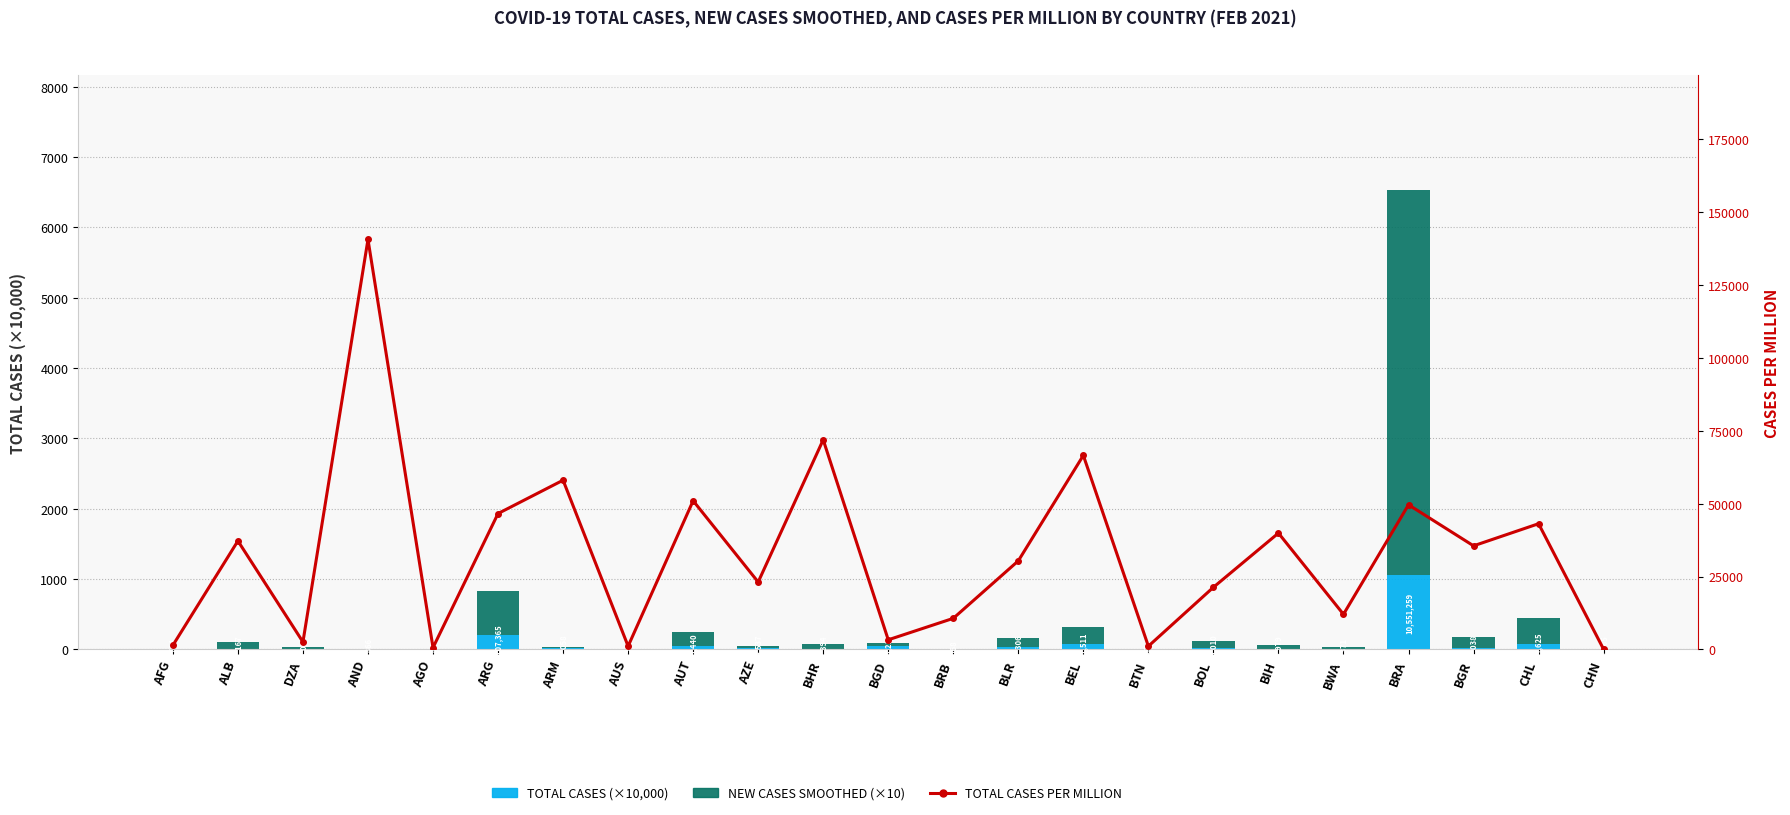

Rank the categories by Total Cases per Million value from lowest to highest.

CHN, AGO, BTN, AUS, AFG, DZA, BGD, BRB, BWA, BOL, AZE, BLR, BGR, ALB, BIH, CHL, ARG, BRA, AUT, ARM, BEL, BHR, AND